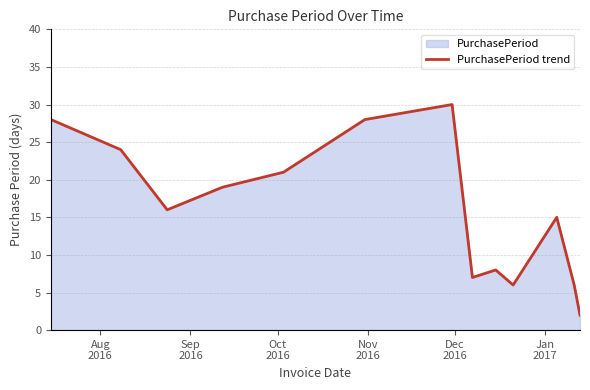

Count the number of data series in this chart.

1